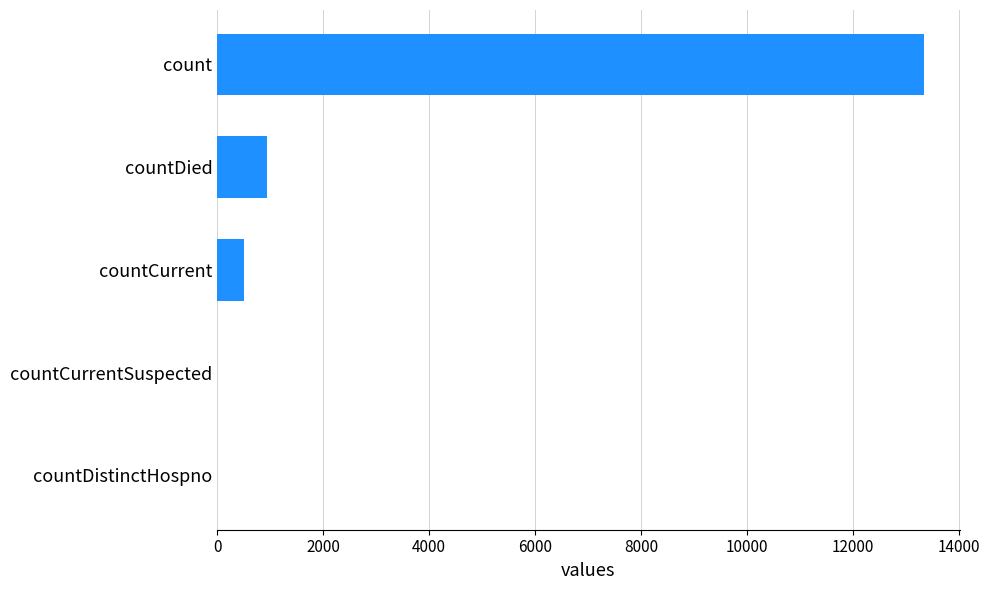

Reading bottom to top, extract all data points from this chart.

countDistinctHospno=0	countCurrentSuspected=0	countCurrent=510	countDied=945	count=13351